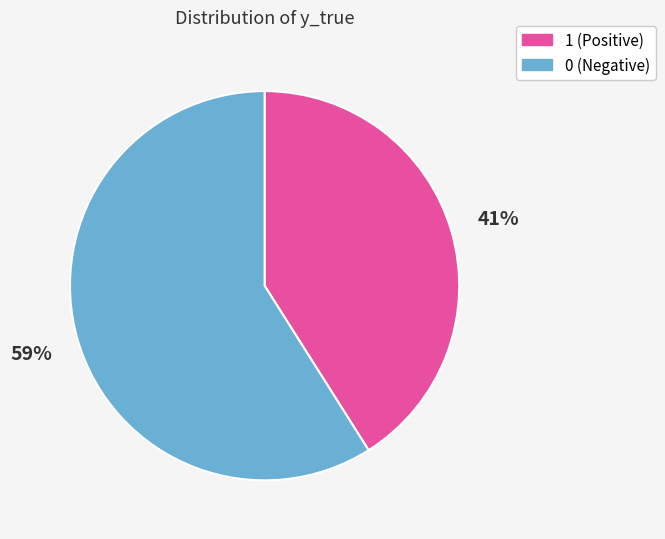

Do 0 and 1 together represent more than half of the pie?

Yes